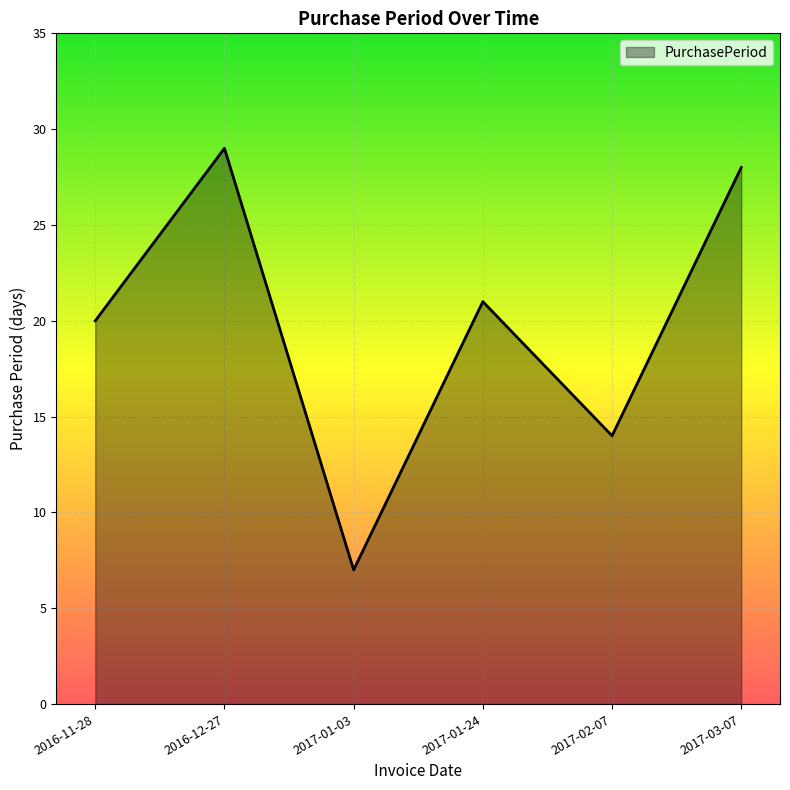

What is the average value?

20